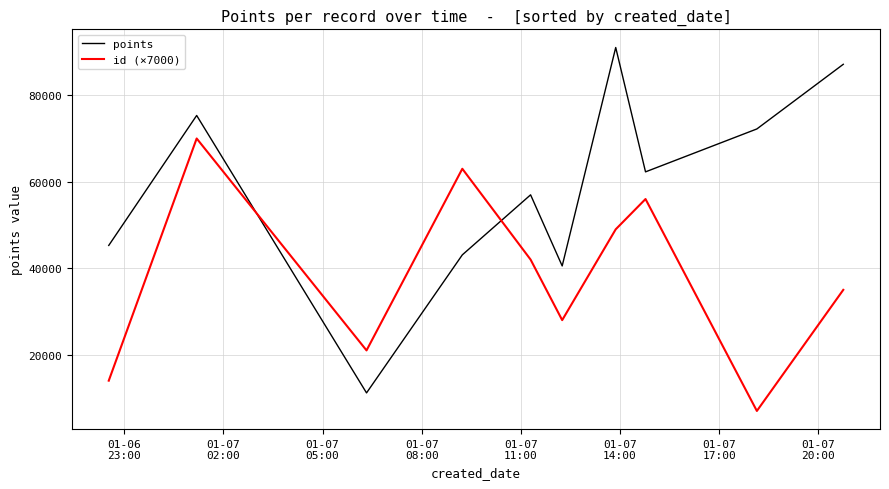

What is the minimum value for points?

11172